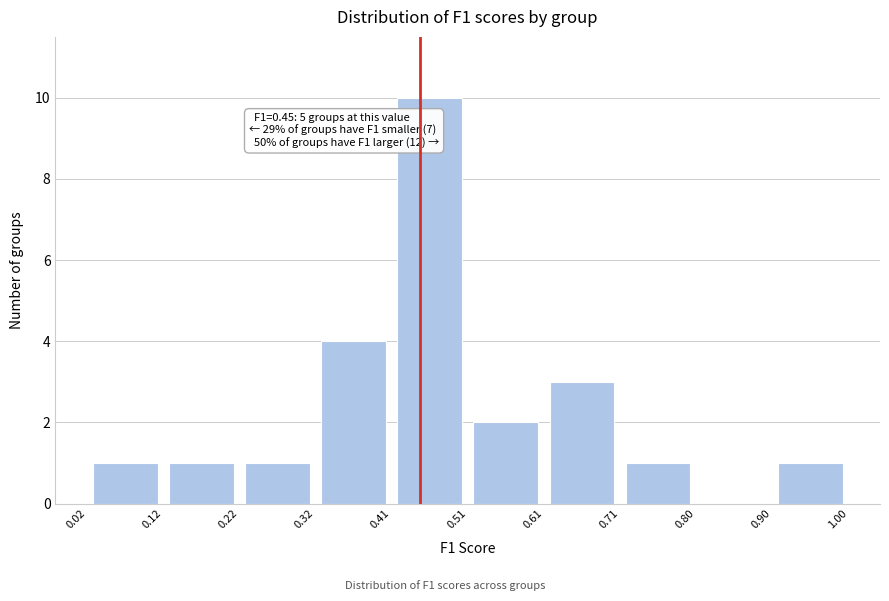

Which range on the x-axis has the tallest bar?

0.41 to 0.51